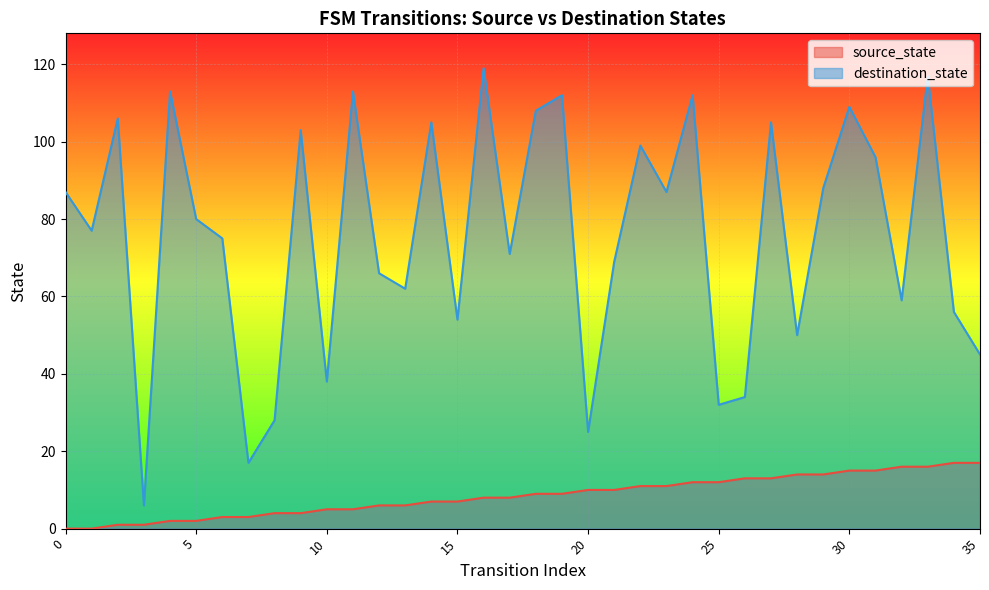

Reading left to right, what are all the values shown in this chart?

source_state: 0=0	1=0	2=1	3=1	4=2	5=2	6=3	7=3	8=4	9=4	10=5	11=5	12=6	13=6	14=7	15=7	16=8	17=8	18=9	19=9	20=10	21=10	22=11	23=11	24=12	25=12	26=13	27=13	28=14	29=14	30=15	31=15	32=16	33=16	34=17	35=17
destination_state: 0=87	1=77	2=106	3=6	4=113	5=80	6=75	7=17	8=28	9=103	10=38	11=113	12=66	13=62	14=105	15=54	16=119	17=71	18=108	19=112	20=25	21=69	22=99	23=87	24=112	25=32	26=34	27=105	28=50	29=88	30=109	31=96	32=59	33=117	34=56	35=45